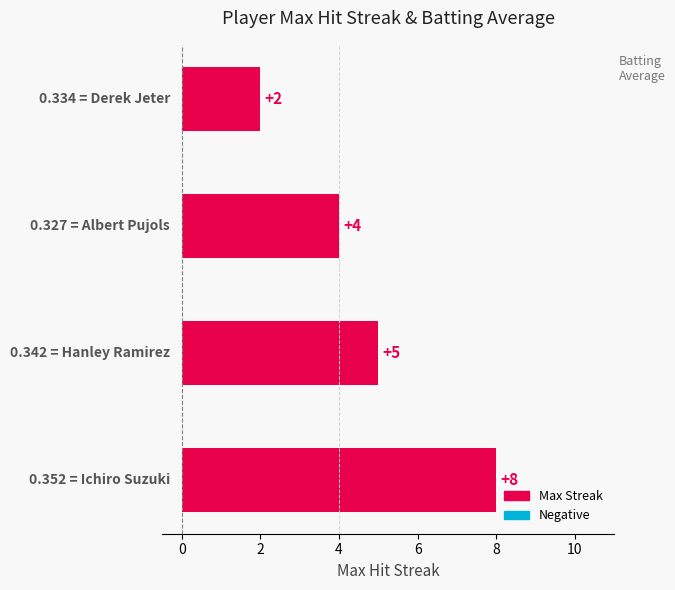

How many data points does each series have?

4